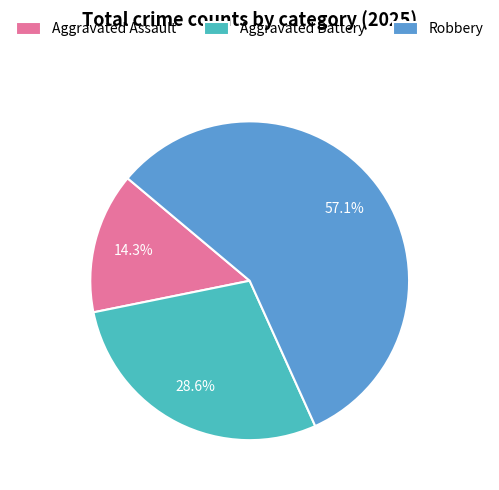

Which has a higher value, Aggravated Battery or Aggravated Assault?

Aggravated Battery